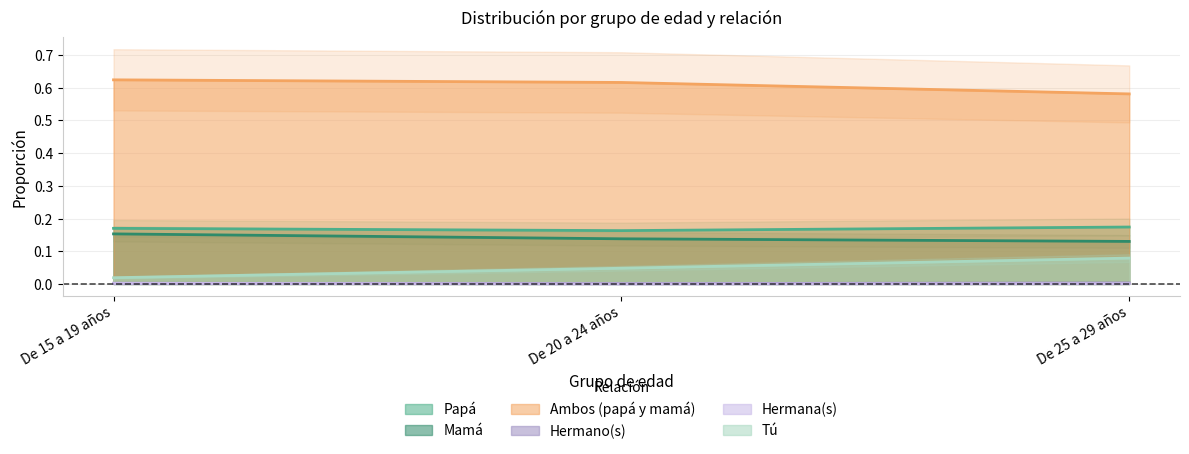

Which series has the widest spread of values?

Tú